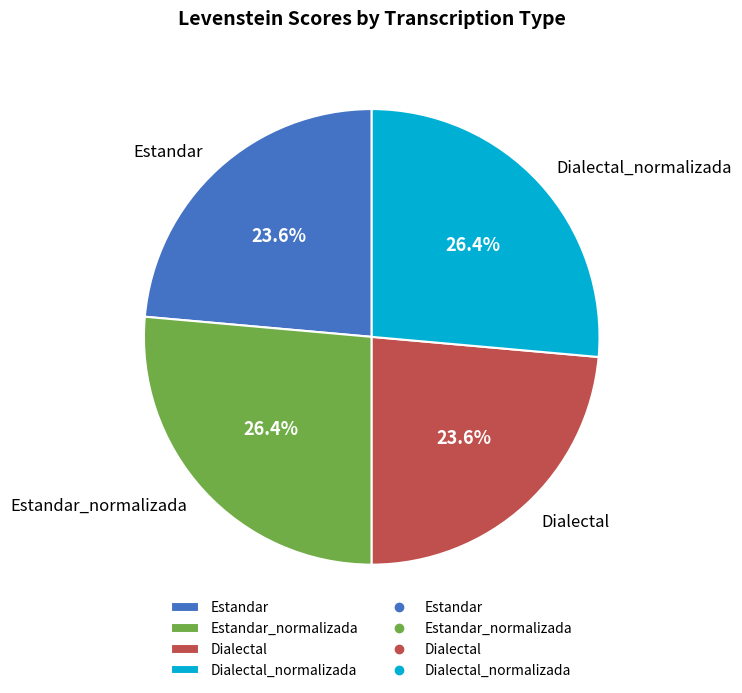

To the nearest percent, what is the average slice percentage?

25%